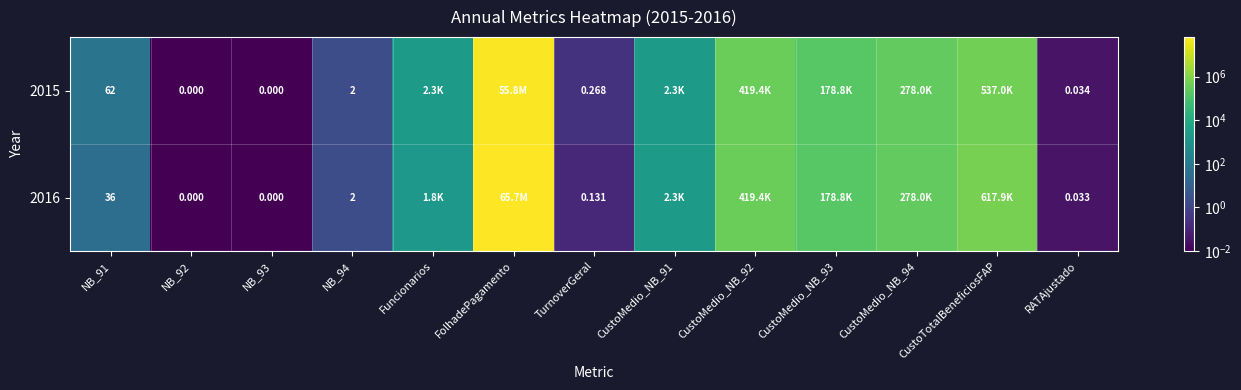

List the series in order of their overall mean, lowest first.

2015, 2016